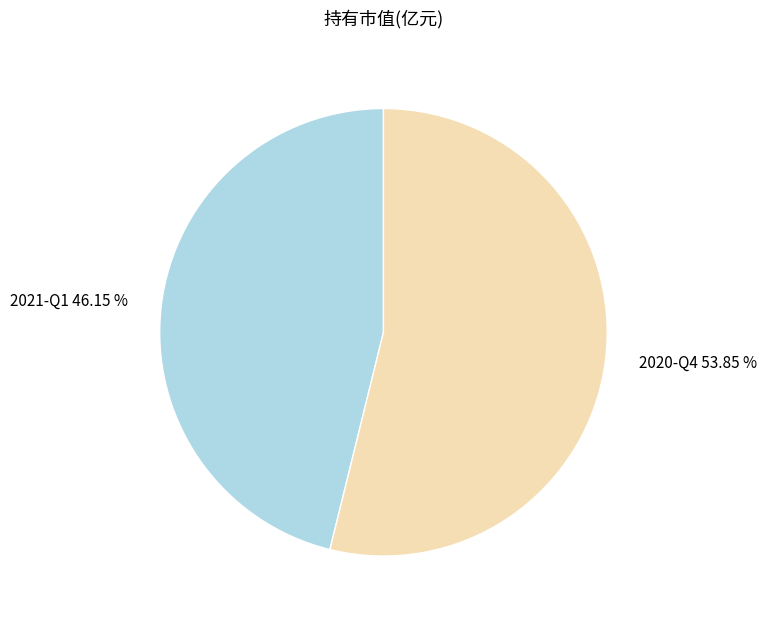

To the nearest percent, what is the difference between the 2020-Q4 and 2021-Q1 slice percentages?

8%